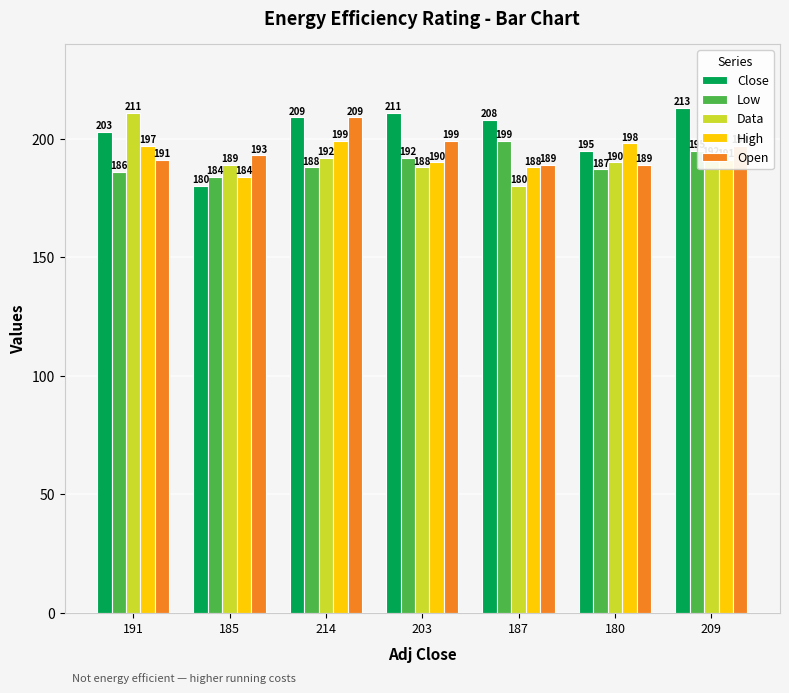

Reading right to left, list all the values displayed in this chart.

Close: 213	195	208	211	209	180	203
Low: 195	187	199	192	188	184	186
Data: 192	190	180	188	192	189	211
High: 191	198	188	190	199	184	197
Open: 197	189	189	199	209	193	191